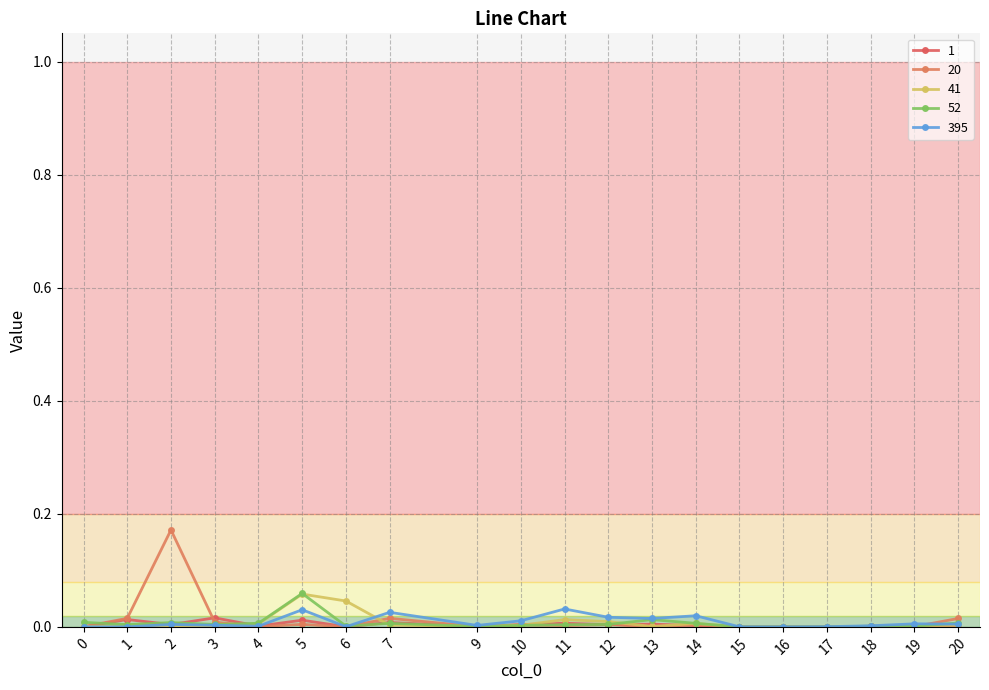

Is it true that 1 equals 0.0 at 6?

False